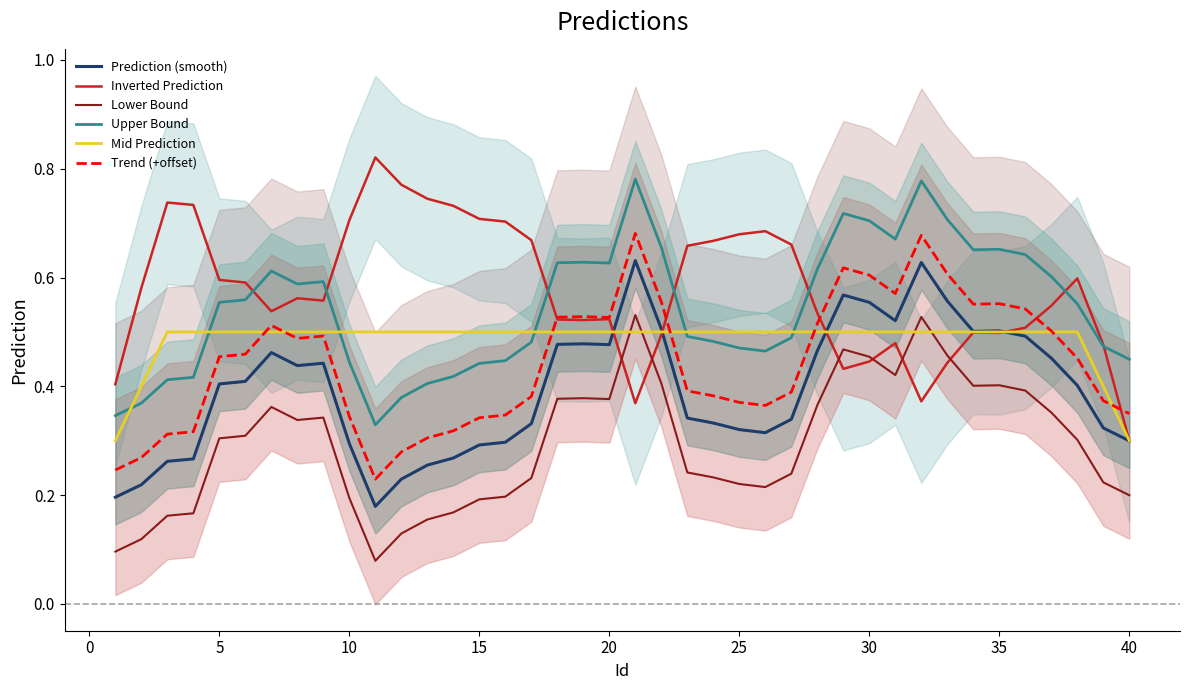

The value of Trend (+offset) at 30 is 0.6. True or false?

True